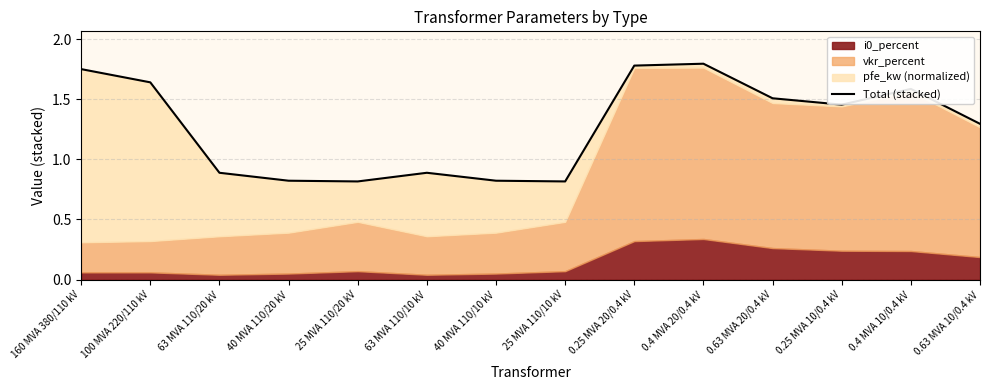

What is the change in value from 40 MVA 110/10 kV to 0.63 MVA 10/0.4 kV?

+0.5